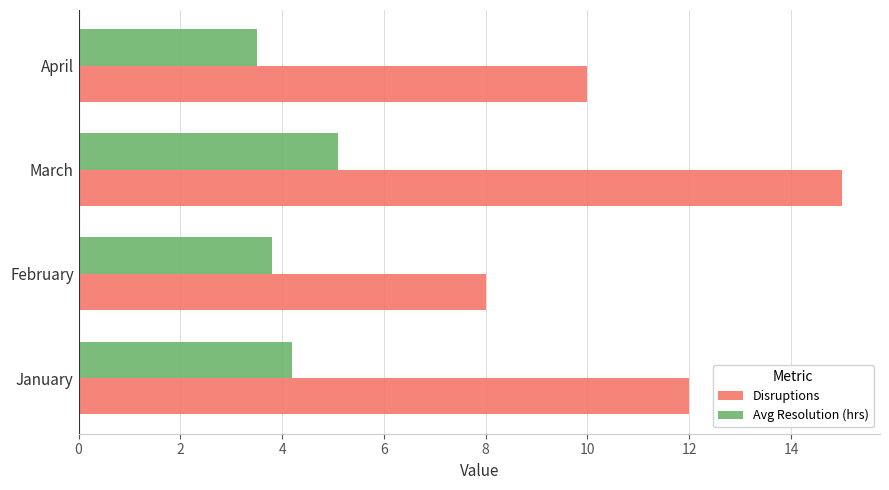

What is the difference between the Disruptions values at February and March?

7.0